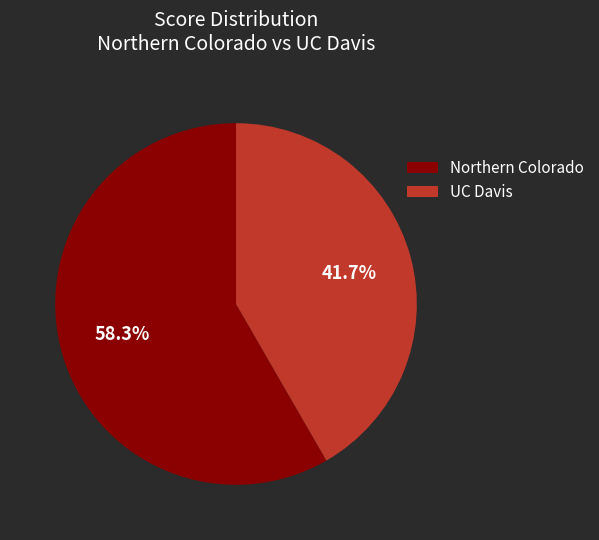

To the nearest percent, what is the average slice percentage?

50%